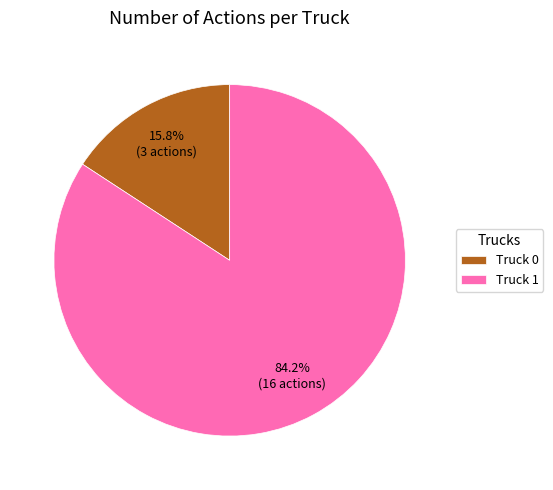

True or false: Truck 0 accounts for 27% of the total.

False